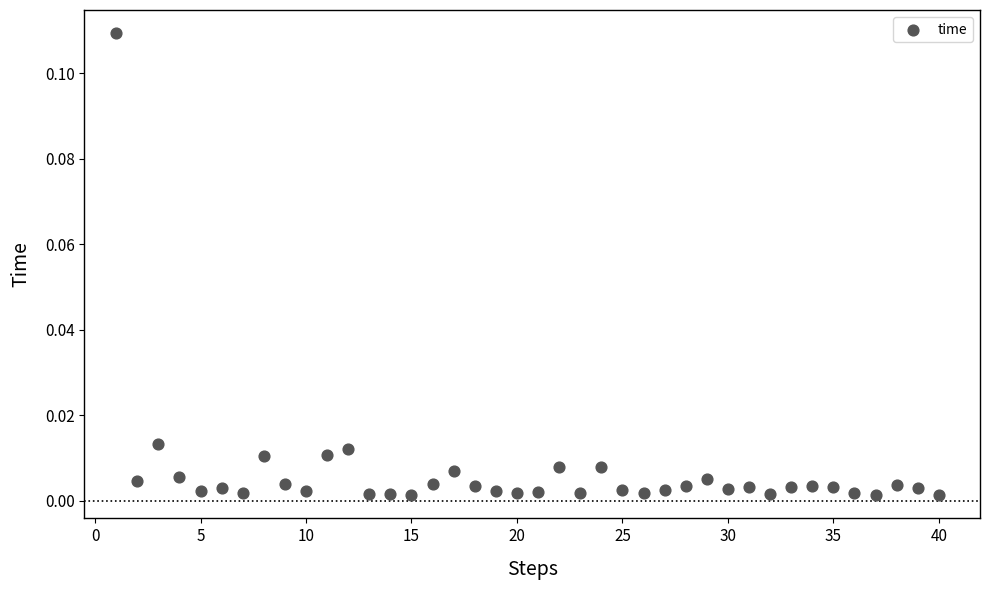

What is the range of X values (max minus min)?

39.0